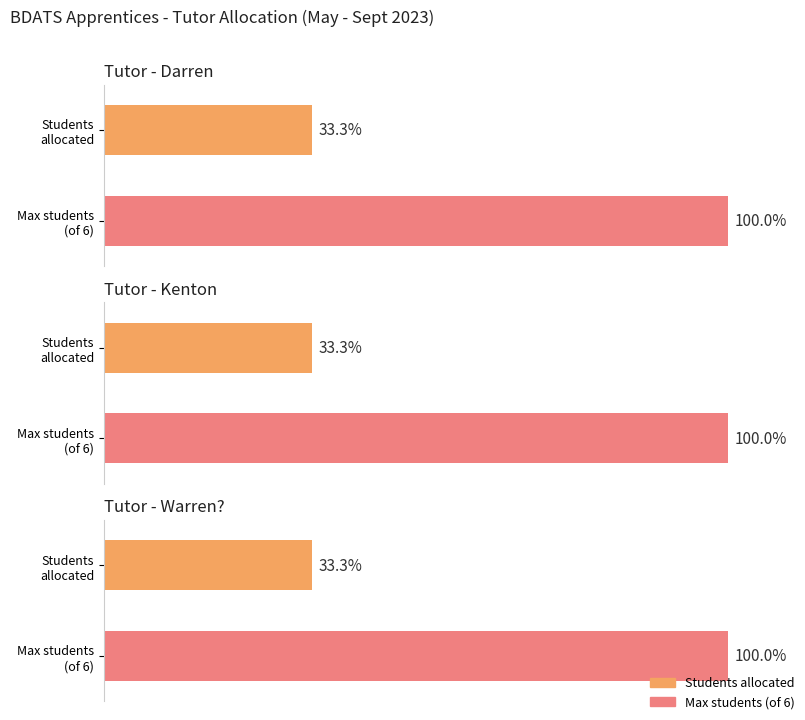

The value of Students per Tutor at Darren is 2. True or false?

True